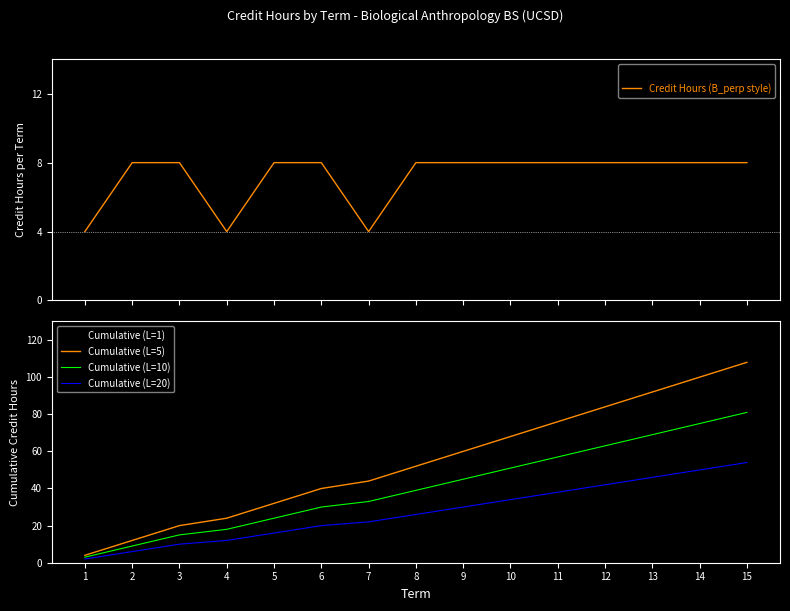

Reading left to right, extract all data points from this chart.

Credit Hours per Term: 1=4	2=8	3=8	4=4	5=8	6=8	7=4	8=8	9=8	10=8	11=8	12=8	13=8	14=8	15=8
Credit Hours (B_perp style): 1=4	2=8	3=8	4=4	5=8	6=8	7=4	8=8	9=8	10=8	11=8	12=8	13=8	14=8	15=8
Cumulative (L=1): 1=4	2=12	3=20	4=24	5=32	6=40	7=44	8=52	9=60	10=68	11=76	12=84	13=92	14=100	15=108
Cumulative (L=5): 1=4	2=12	3=20	4=24	5=32	6=40	7=44	8=52	9=60	10=68	11=76	12=84	13=92	14=100	15=108
Cumulative (L=10): 1=3	2=9	3=15	4=18	5=24	6=30	7=33	8=39	9=45	10=51	11=57	12=63	13=69	14=75	15=81
Cumulative (L=20): 1=2	2=6	3=10	4=12	5=16	6=20	7=22	8=26	9=30	10=34	11=38	12=42	13=46	14=50	15=54